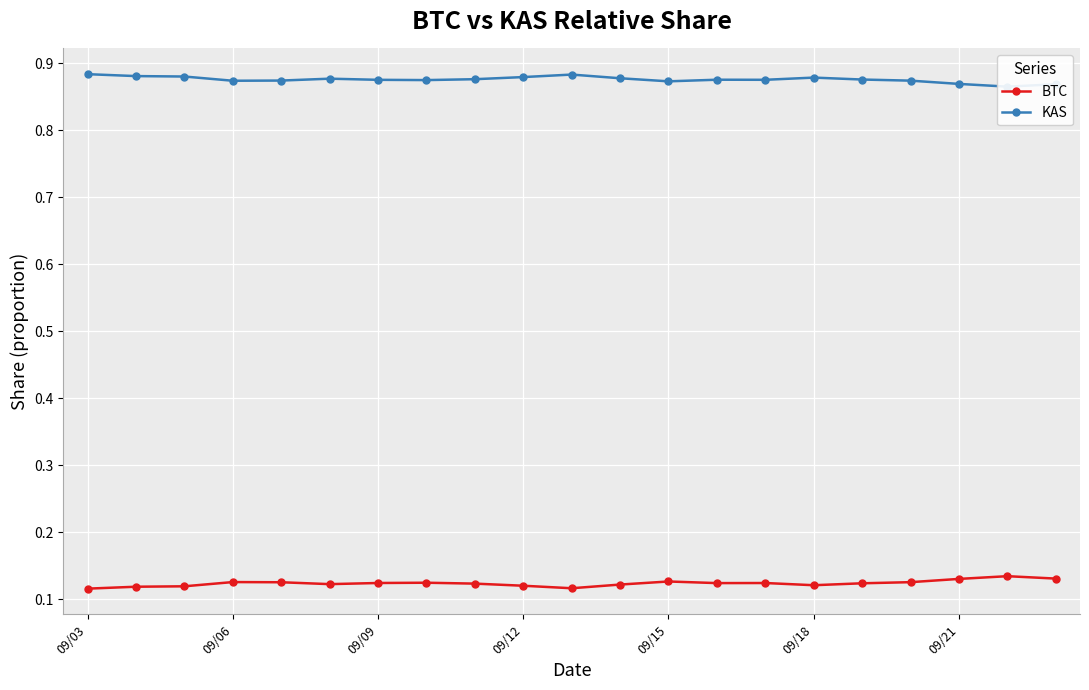

How many BTC values are between 0 and 1?

21